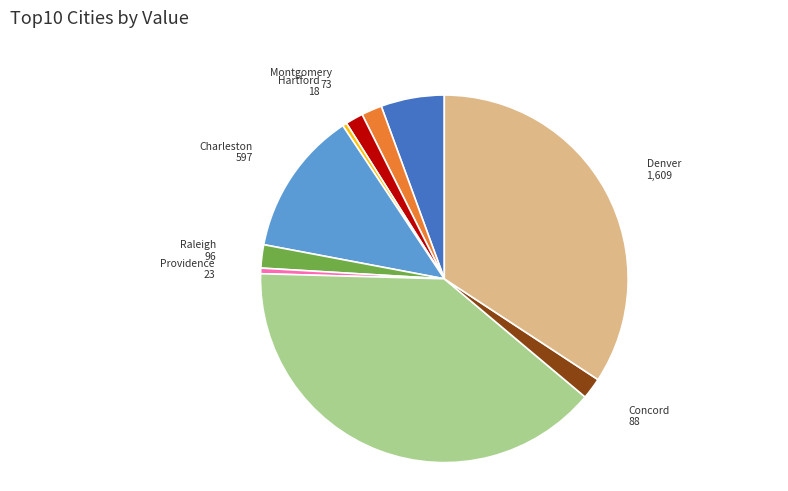

What is the ratio of the value at Montgomery to the value at Raleigh?

0.8